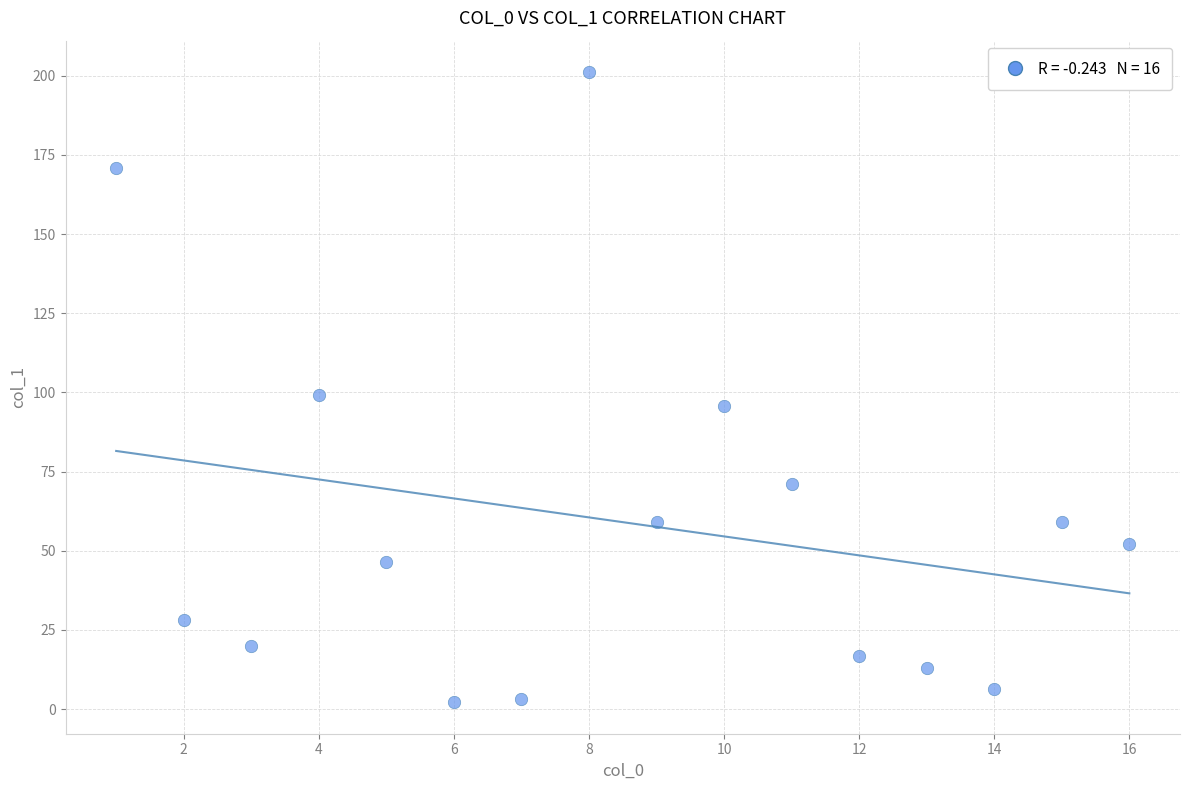

What is the range of Y values (max minus min)?

198.9